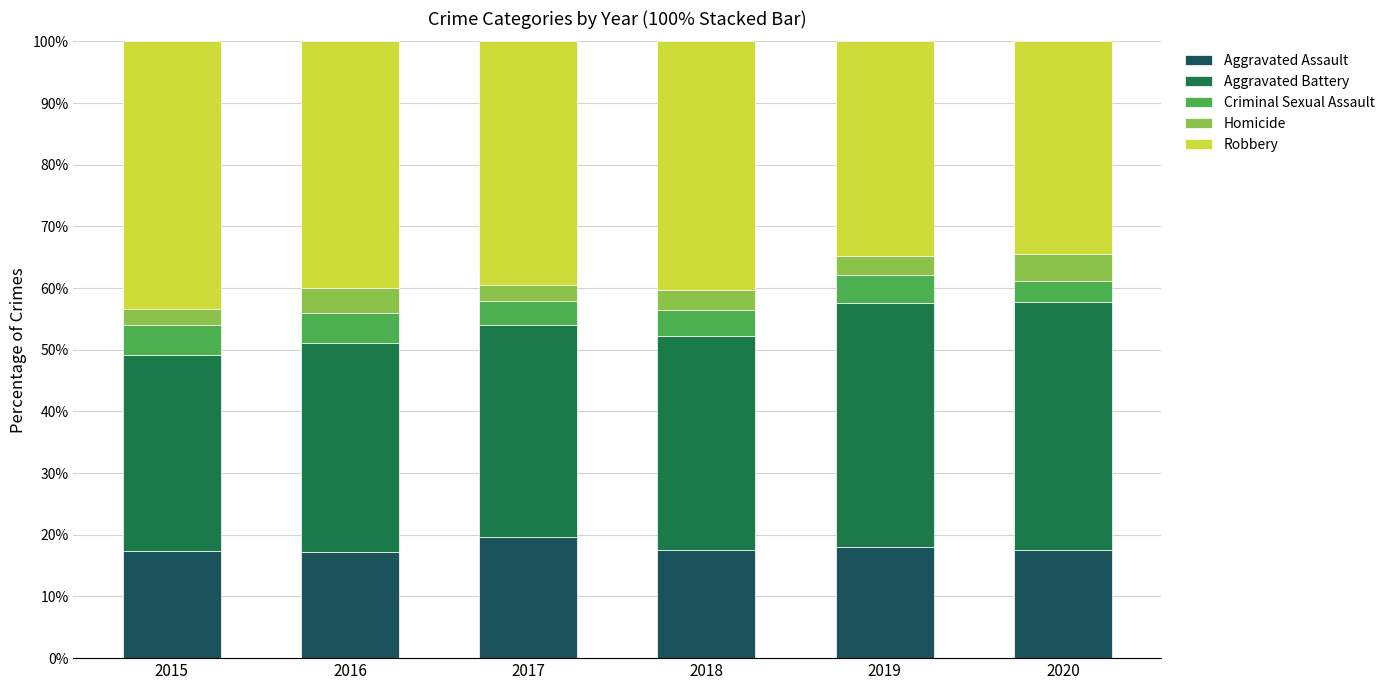

What is the difference between the maximum and minimum values in the Aggravated Assault series?

2.4